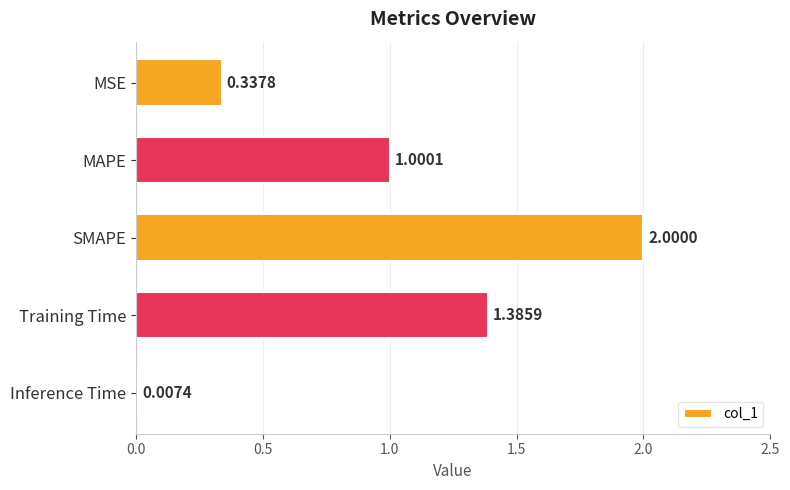

What is the sum of the values at Training Time and MAPE?

2.4